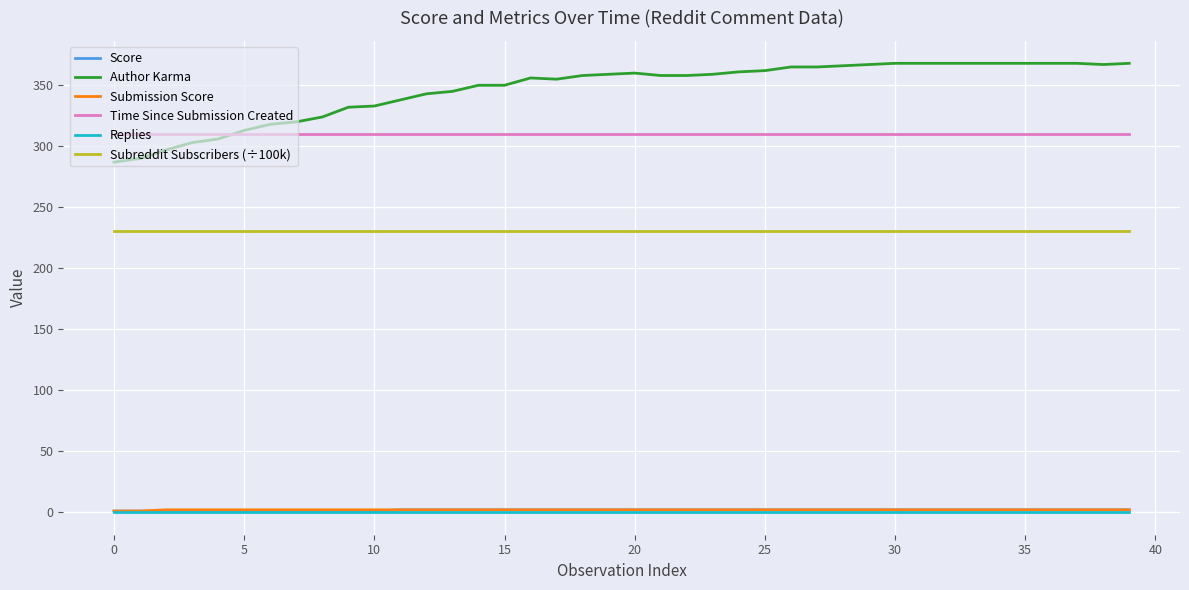

True or false: Replies and Submission Score cross at least once.

False